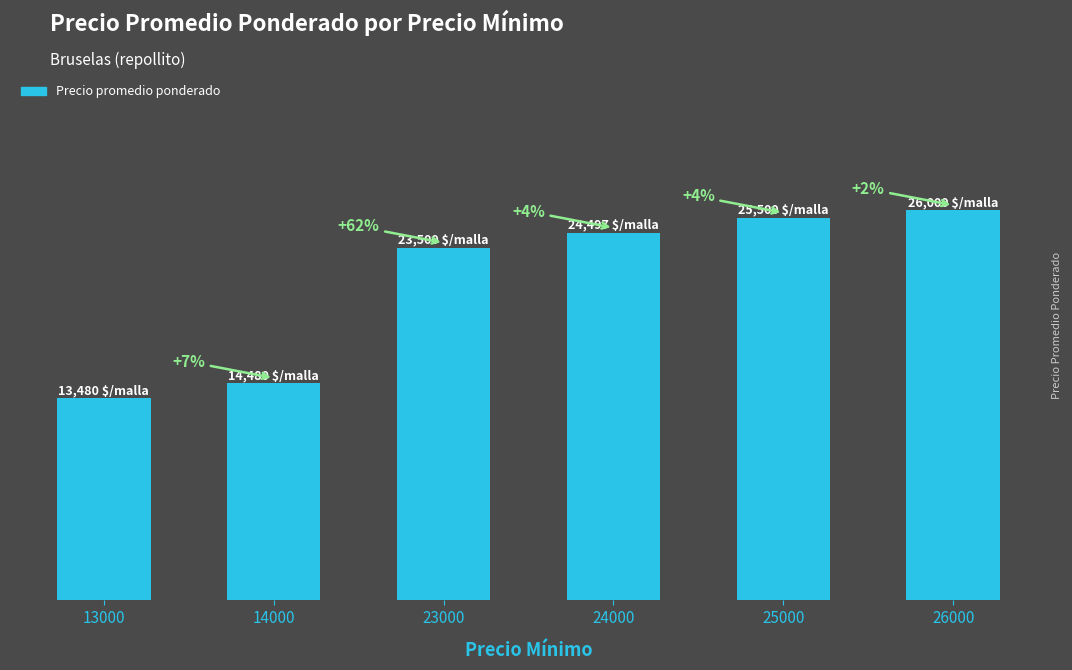

Approximately how many times larger is the value at 24000 compared to 25000?

1.0